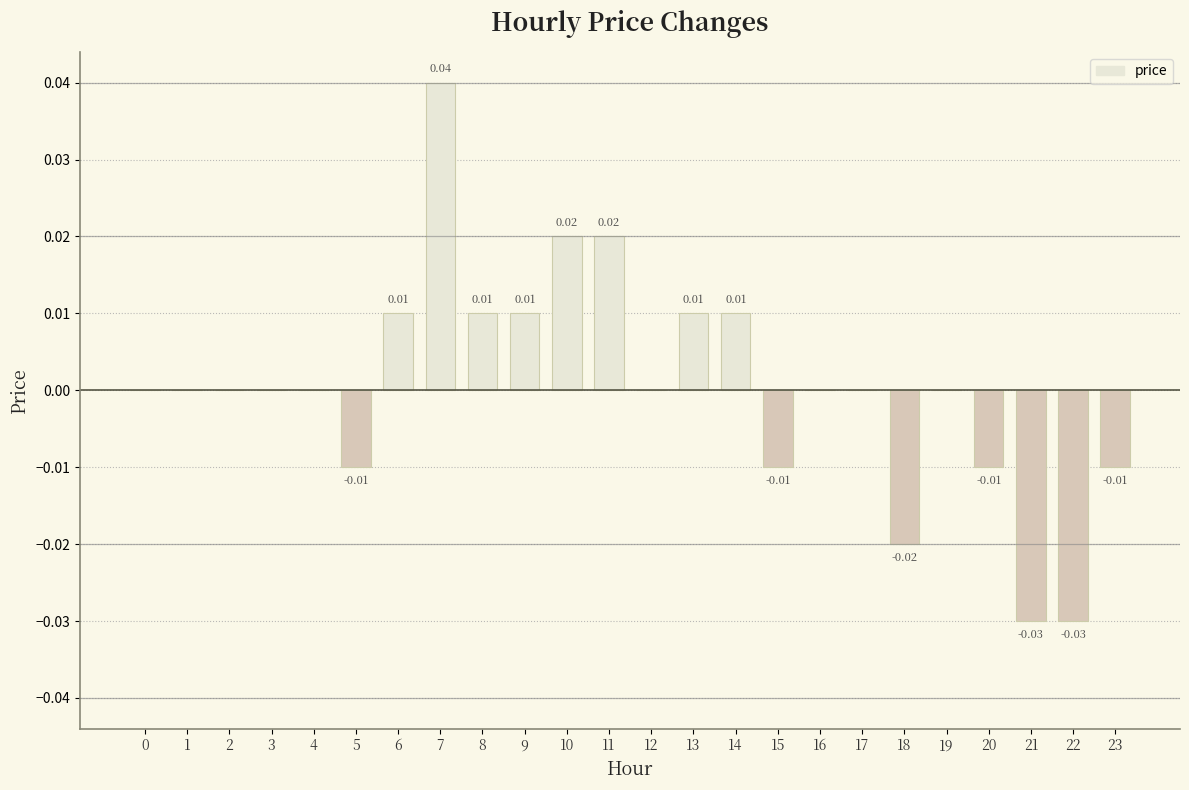

How many categories are shown in the chart?

24